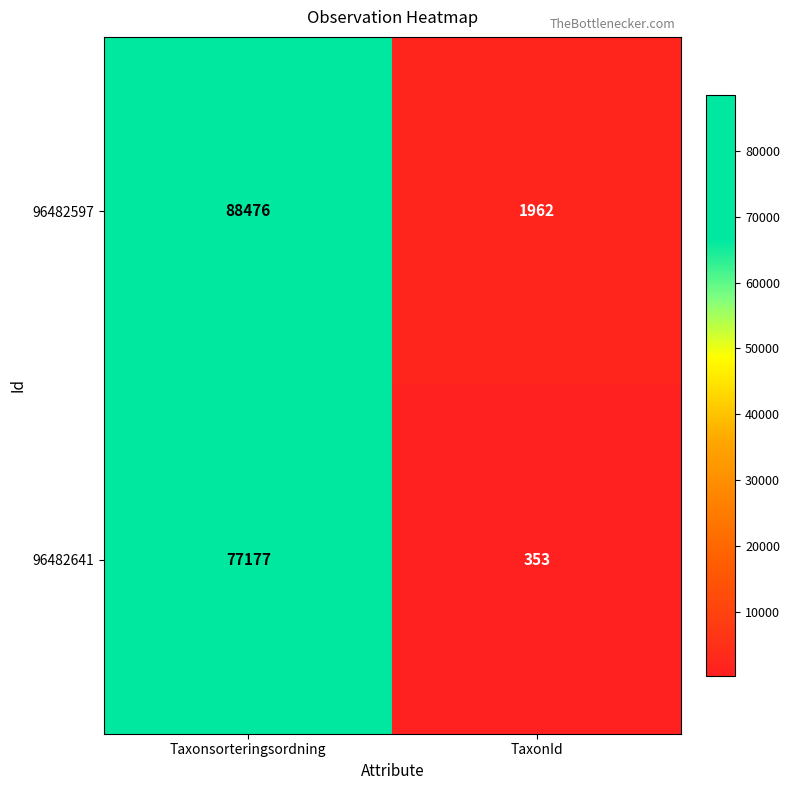

Rank the series at Taxonsorteringsordning from lowest to highest value.

96482641, 96482597